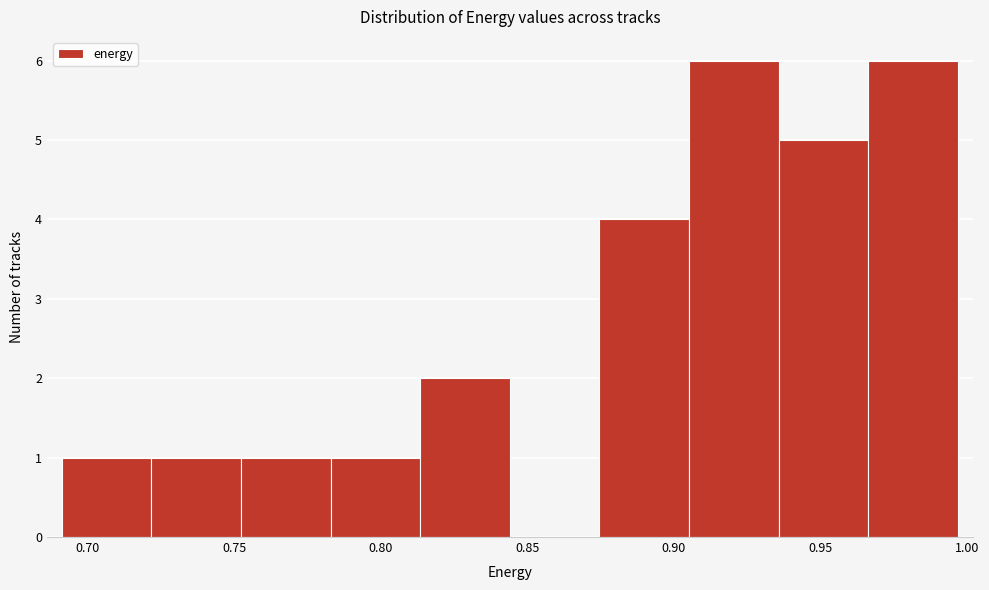

Reading left to right, list every bar in this chart as the range it spans on the x-axis followed by its height. Neither the bar edges nor the heights are printed on the chart, so give them approximately, as read against the axes.

0.690 to 0.720: 1
0.720 to 0.750: 1
0.750 to 0.785: 1
0.785 to 0.815: 1
0.815 to 0.845: 2
0.845 to 0.875: 0
0.875 to 0.905: 4
0.905 to 0.935: 6
0.935 to 0.965: 5
0.965 to 0.995: 6